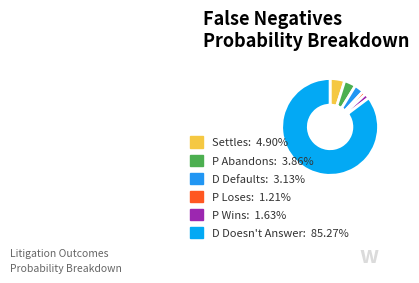

What is the smallest slice in the pie chart?

P Loses